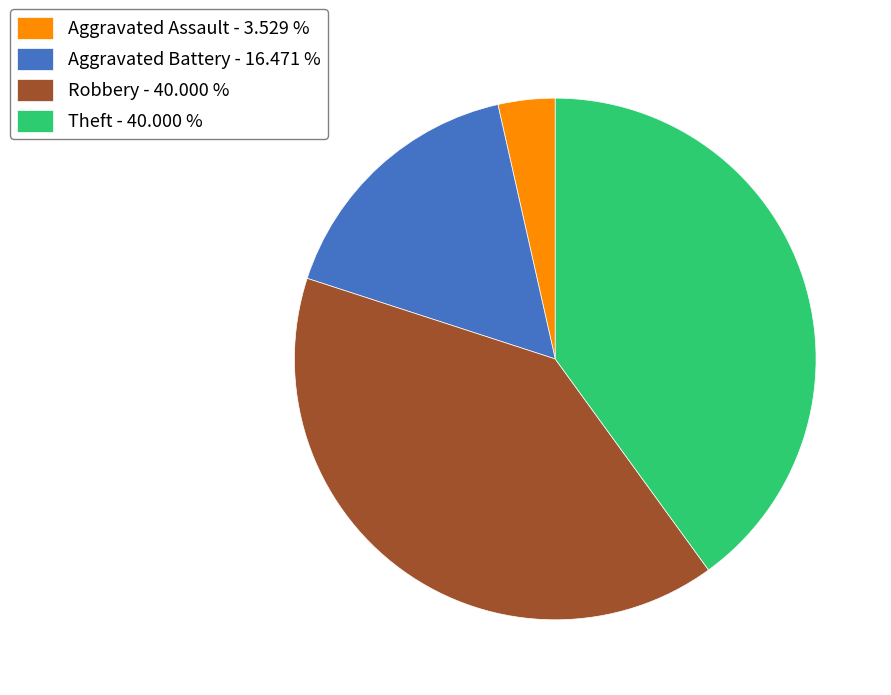

Does Theft - 40.000 % account for over 50% of the chart?

No